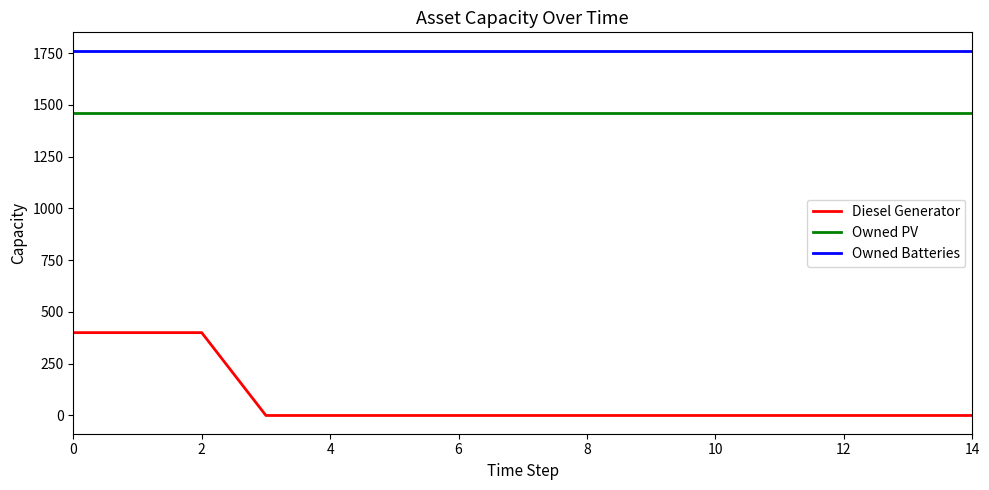

How many lines are shown in the chart?

3